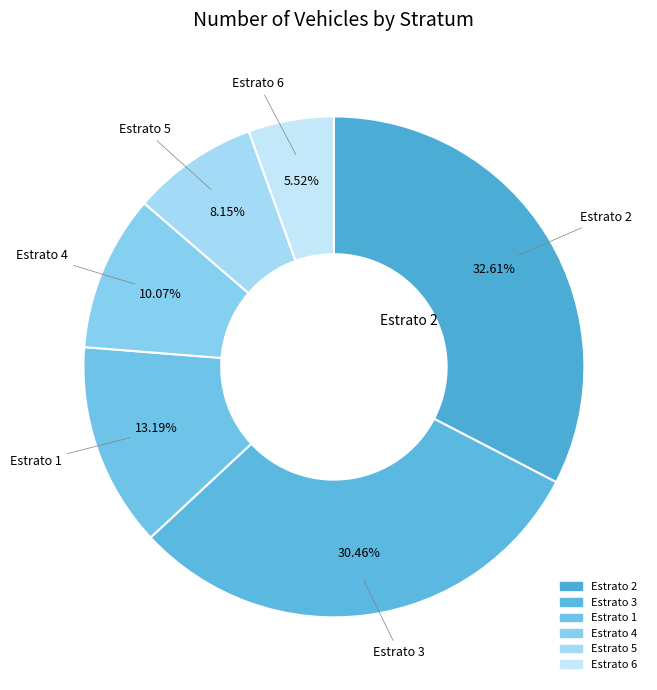

Rank the categories by value from lowest to highest.

Estrato 6, Estrato 5, Estrato 4, Estrato 1, Estrato 3, Estrato 2